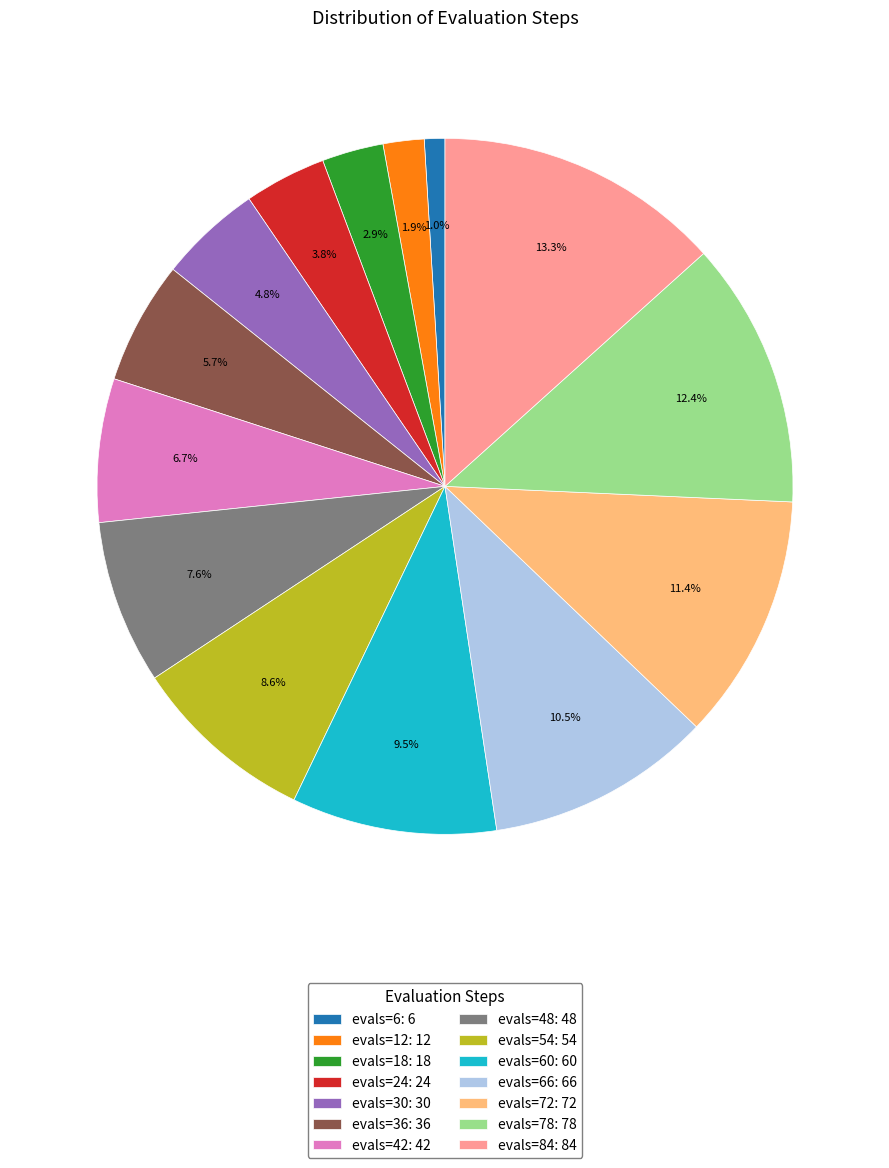

What is the smallest slice in the pie chart?

evals=6: 6